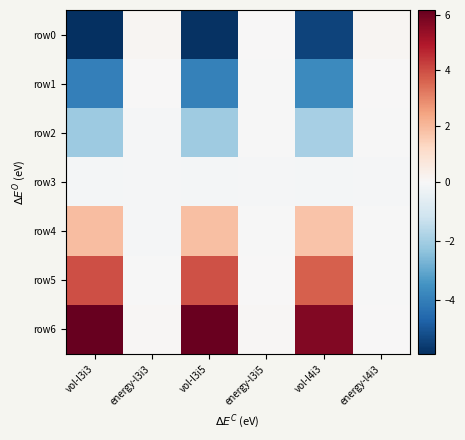

How many series are shown in this chart?

7